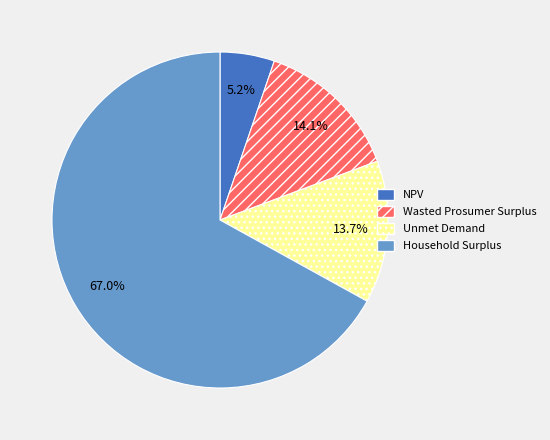

Count the number of slices in the pie.

4